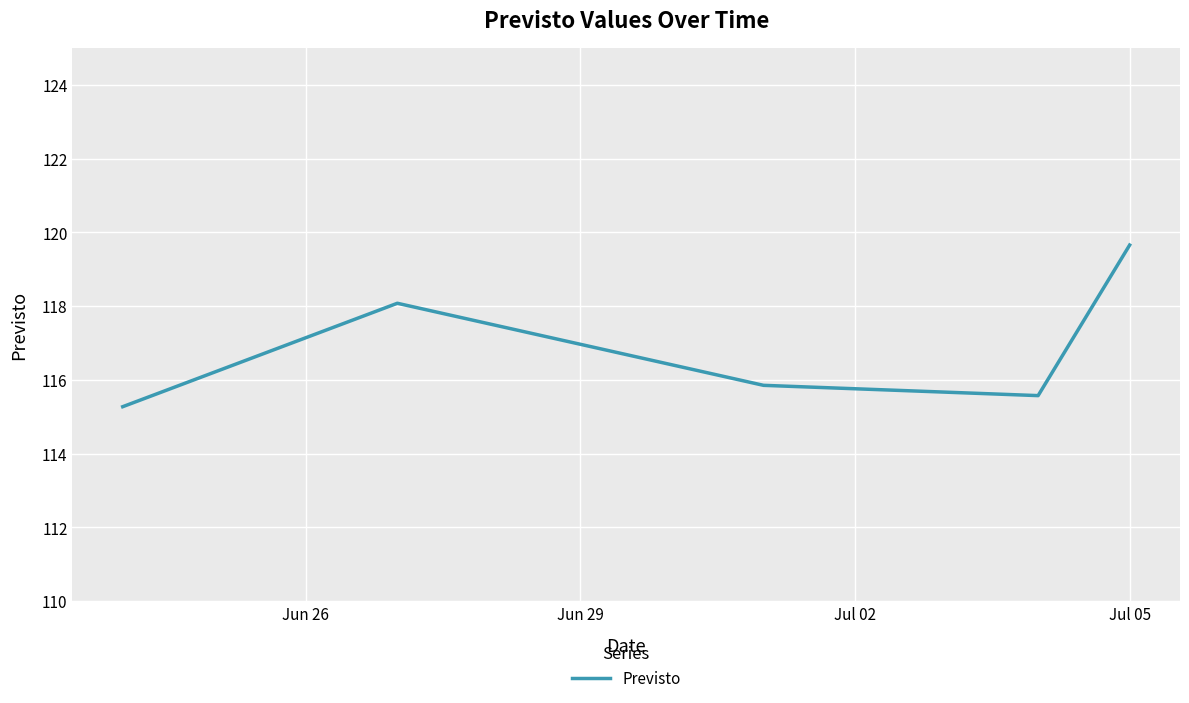

The chart shows a value of 24.5 at 4. True or false?

False